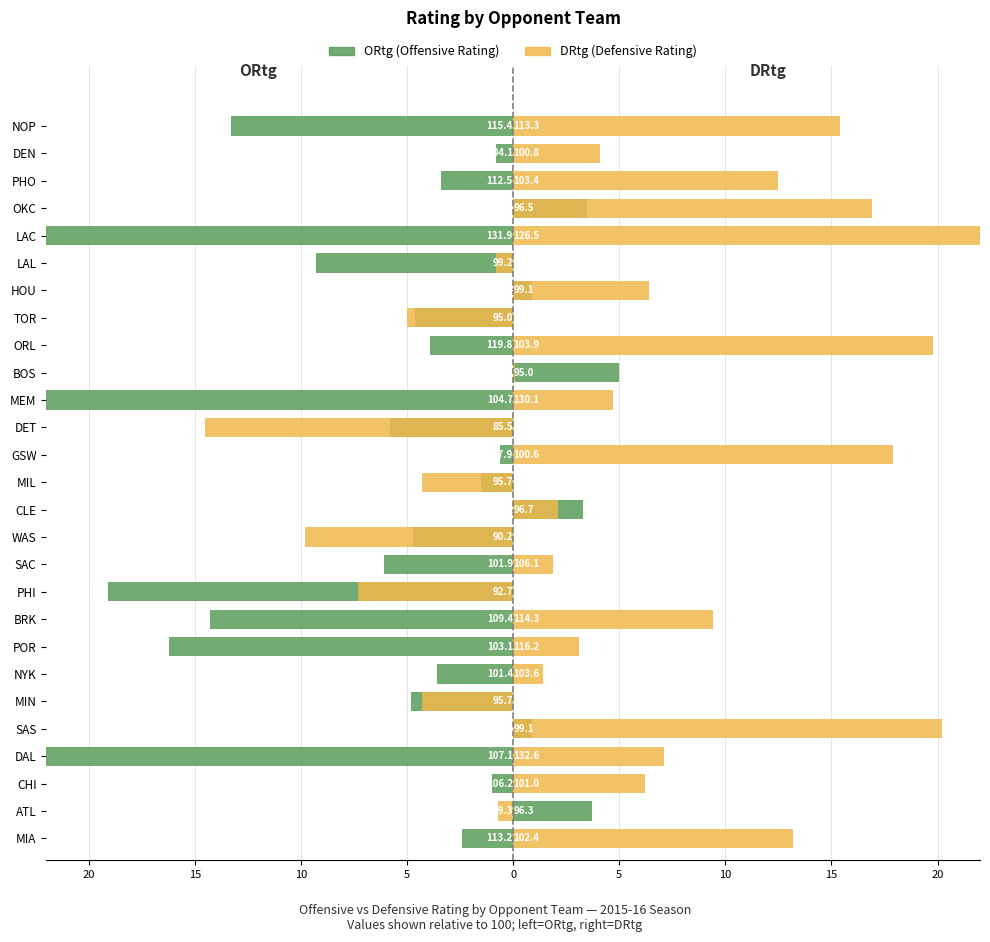

What are all the series names shown in the legend?

ORtg (Offensive Rating), DRtg (Defensive Rating)